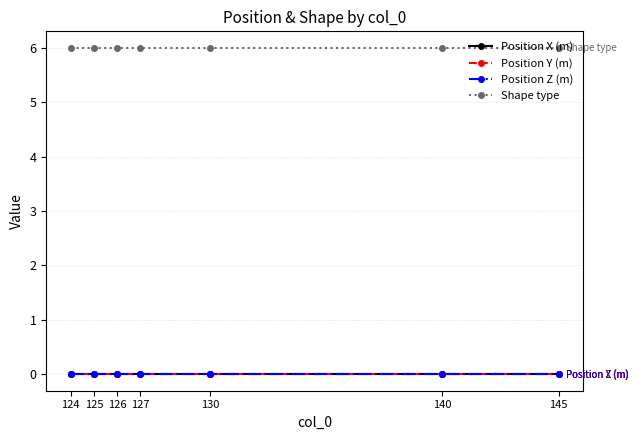

Is this an area chart (filled region under the line)?

No